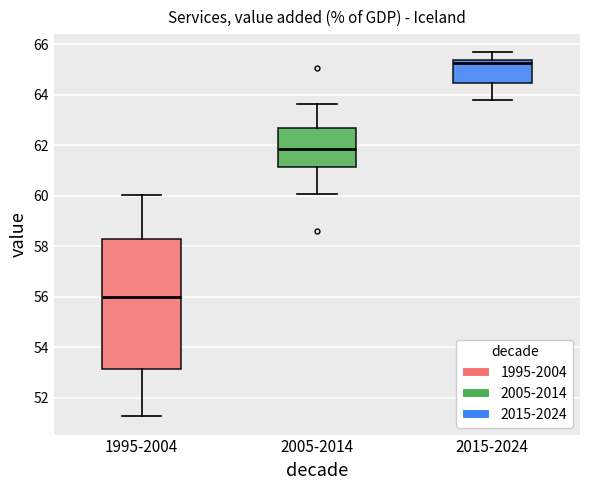

Reading left to right, read every box against the y-axis: the position of its median line, the range the box covers, and the ends of its whiskers. The values are not printed on the chart, so give them approximately, as read against the axis.

1995-2004: median 56.0, box 53.2 to 58.2, whiskers 51.2 to 60.0
2005-2014: median 61.8, box 61.2 to 62.6, whiskers 60.0 to 63.6
2015-2024: median 65.2, box 64.4 to 65.4, whiskers 63.8 to 65.6